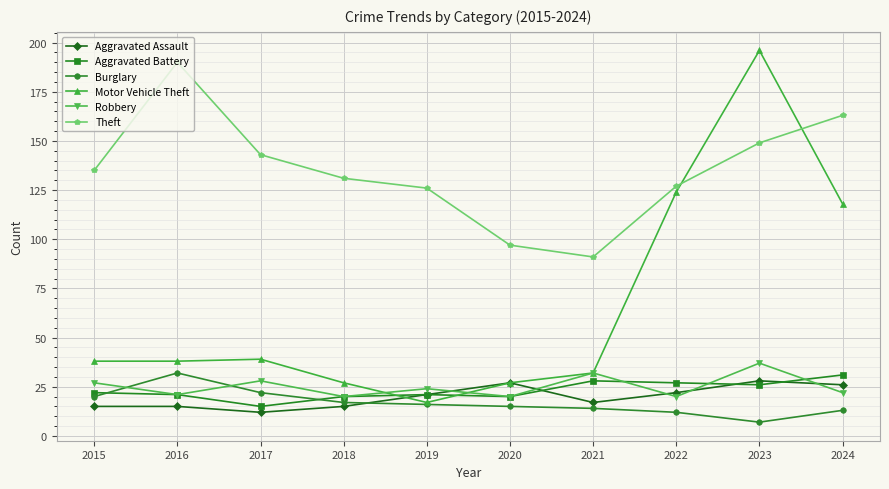

Rank the series at 2017 from lowest to highest value.

Aggravated Assault, Aggravated Battery, Burglary, Robbery, Motor Vehicle Theft, Theft